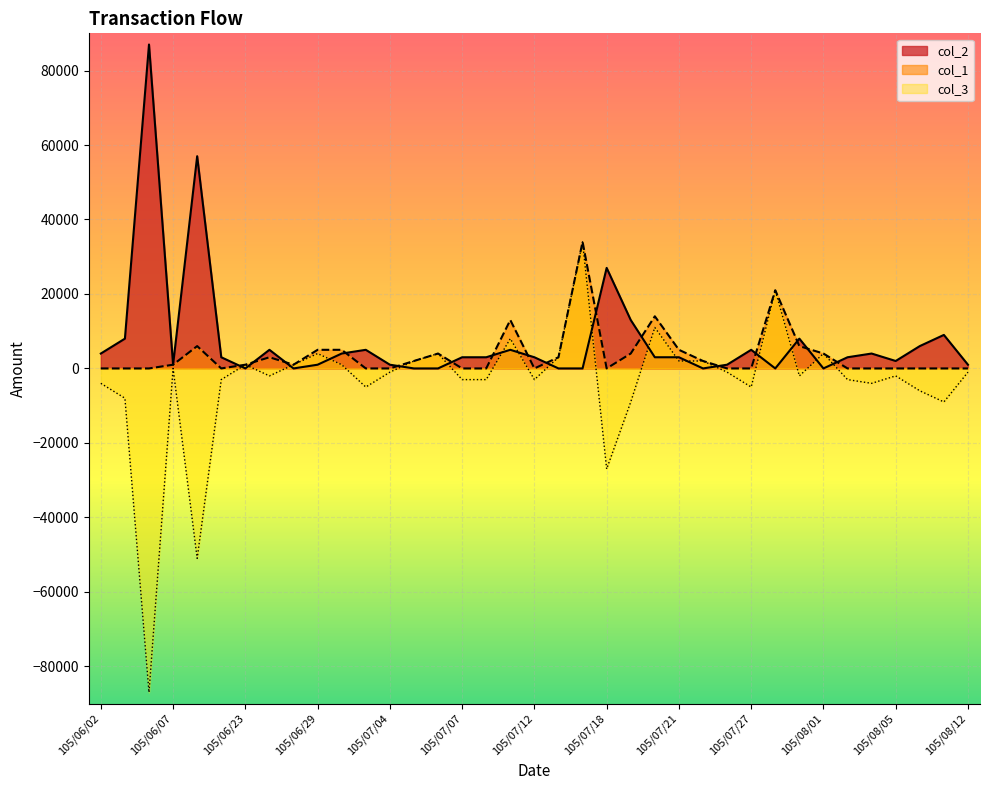

In col_3, how many points are lower than both neighbors (excluding endpoints)?

10